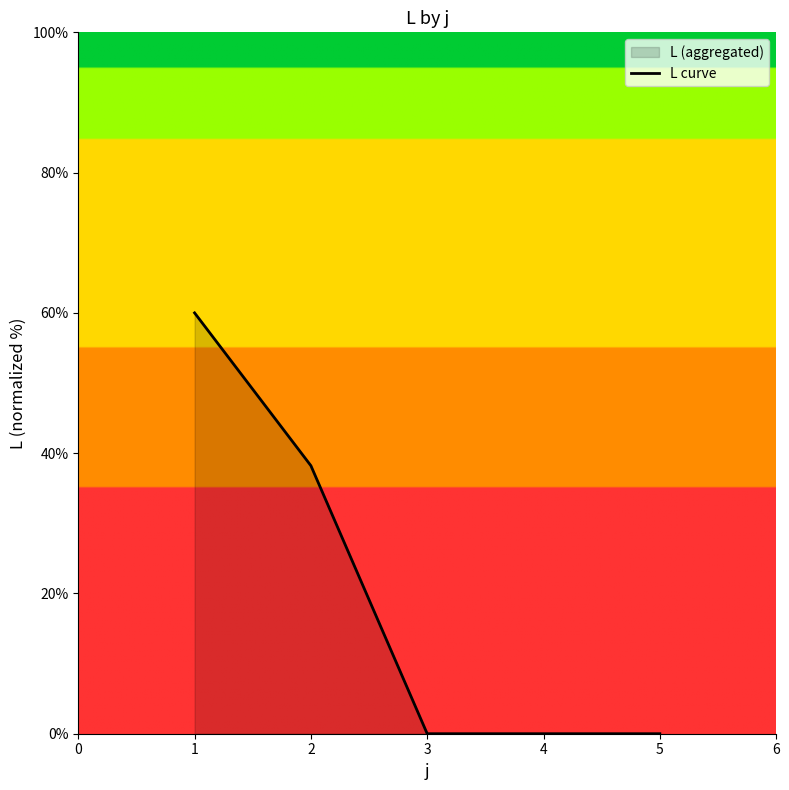

How many lines are shown in the chart?

1